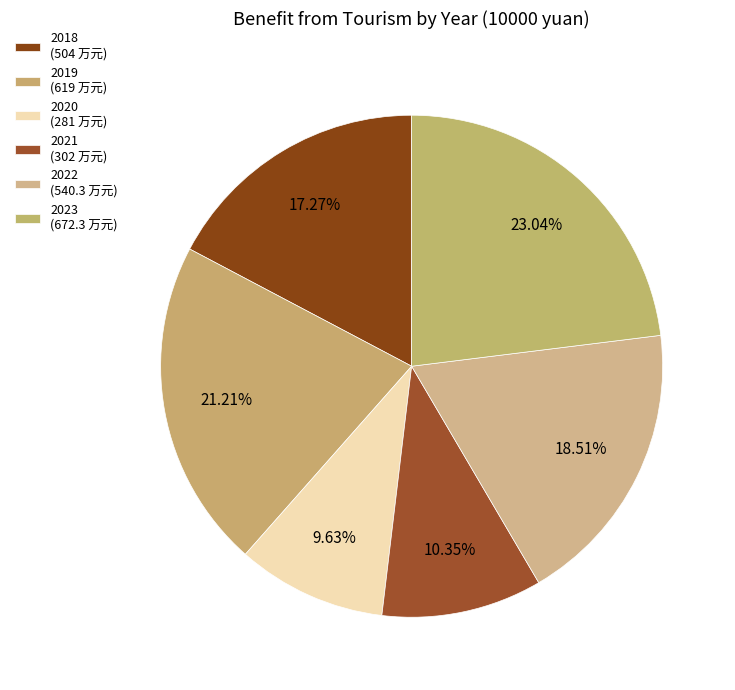

Which category has the biggest portion of the pie?

2023